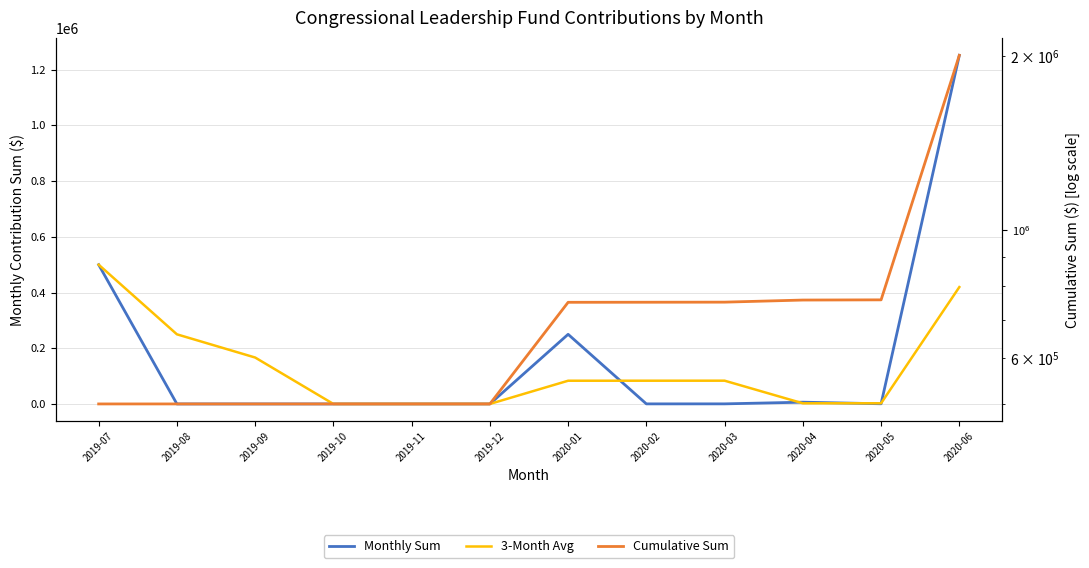

The value of 3-Month Avg at 2020-03 is 83493.3. True or false?

True